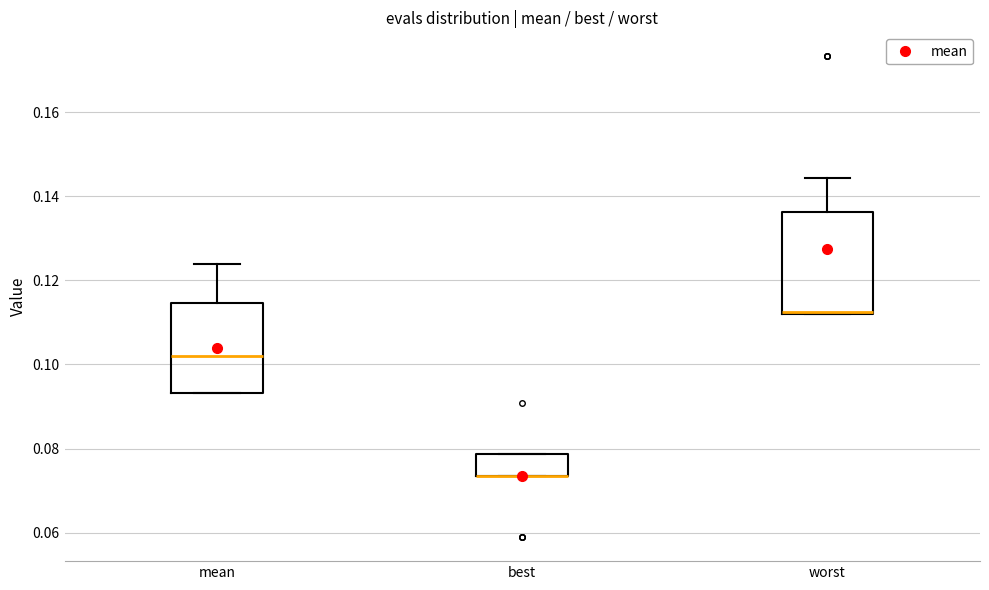

Comparing the boxes themselves (not the whiskers), which one is the tallest?

worst